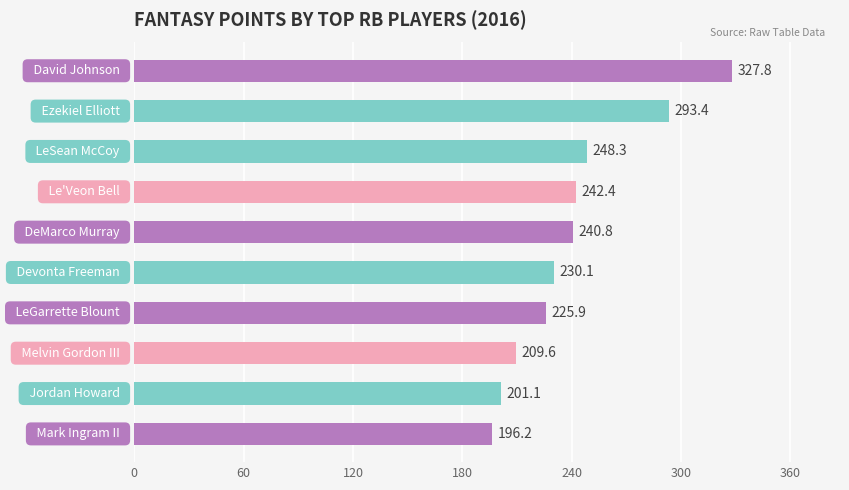

Does the chart contain stacked bars?

No